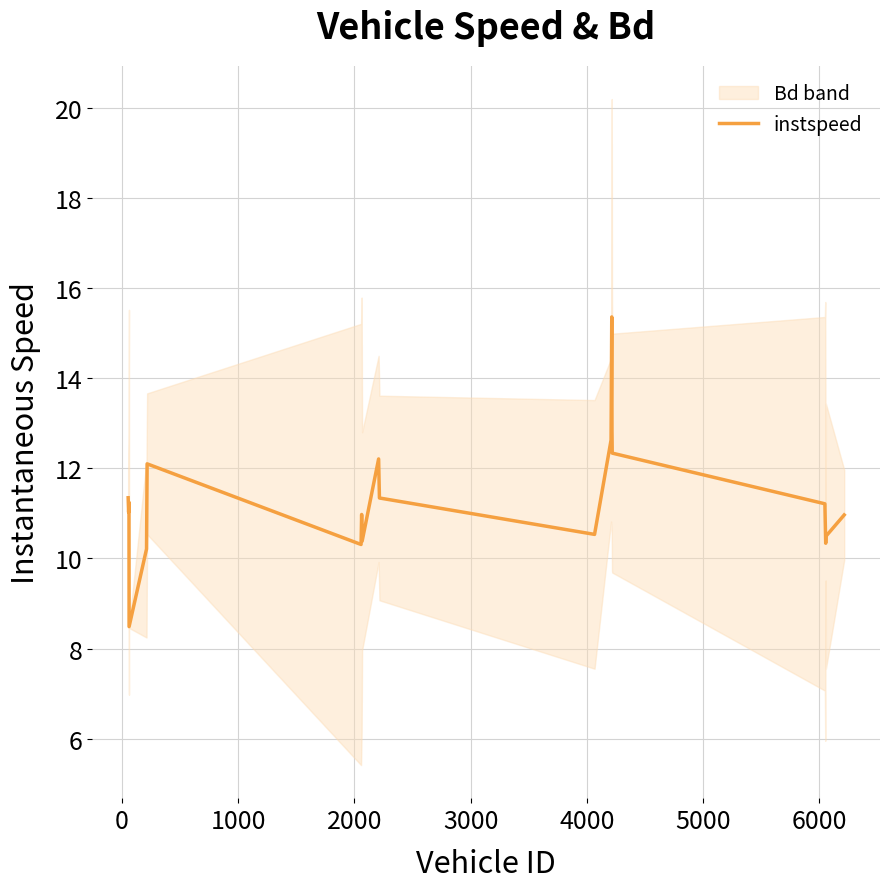

How many interior local valleys (lower than both neighbors) does the data have?

6